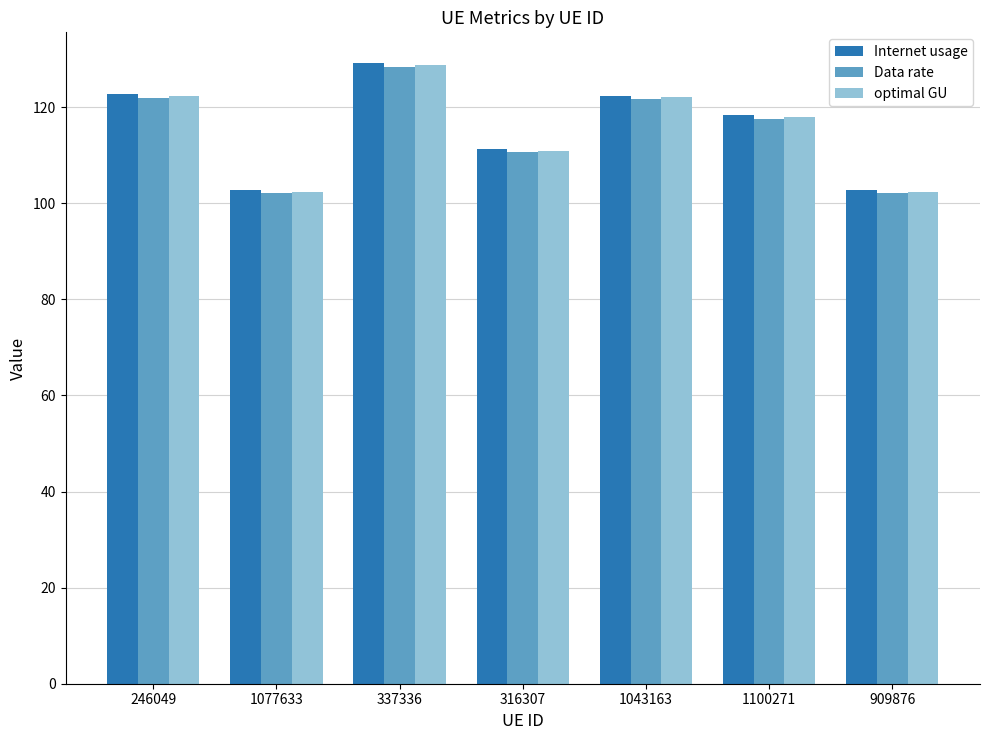

Is it true that Data rate equals 213.0 at 1043163?

False